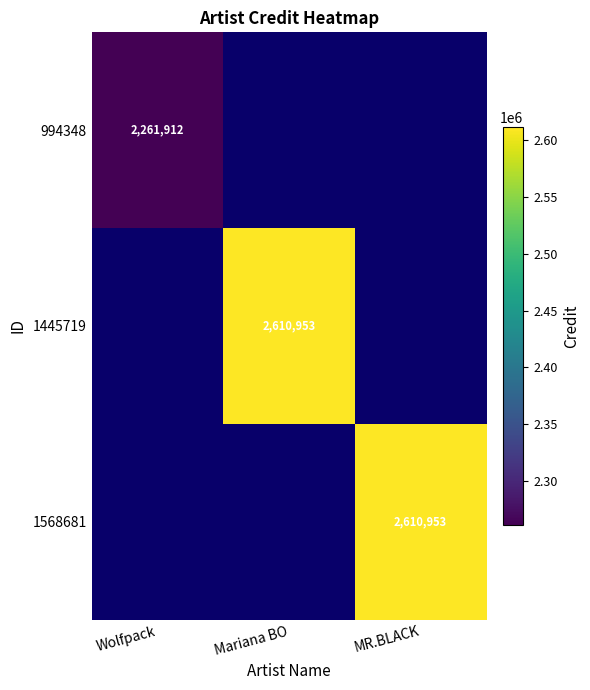

Is it true that 994348 equals 3461209 at Wolfpack?

False